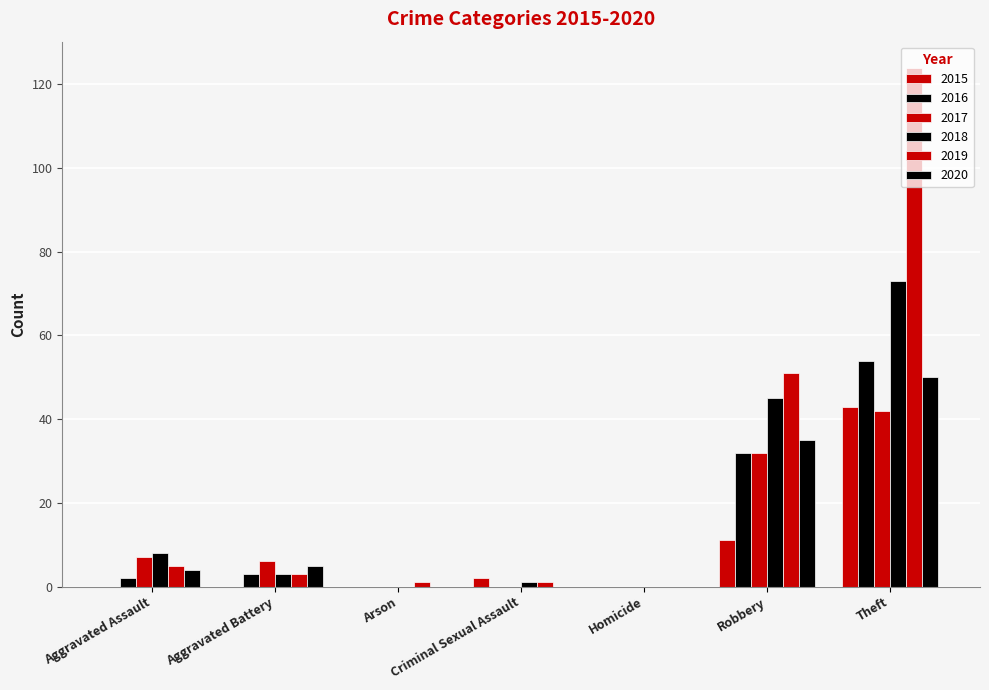

What is the label of the 3rd bar from the left?

Arson